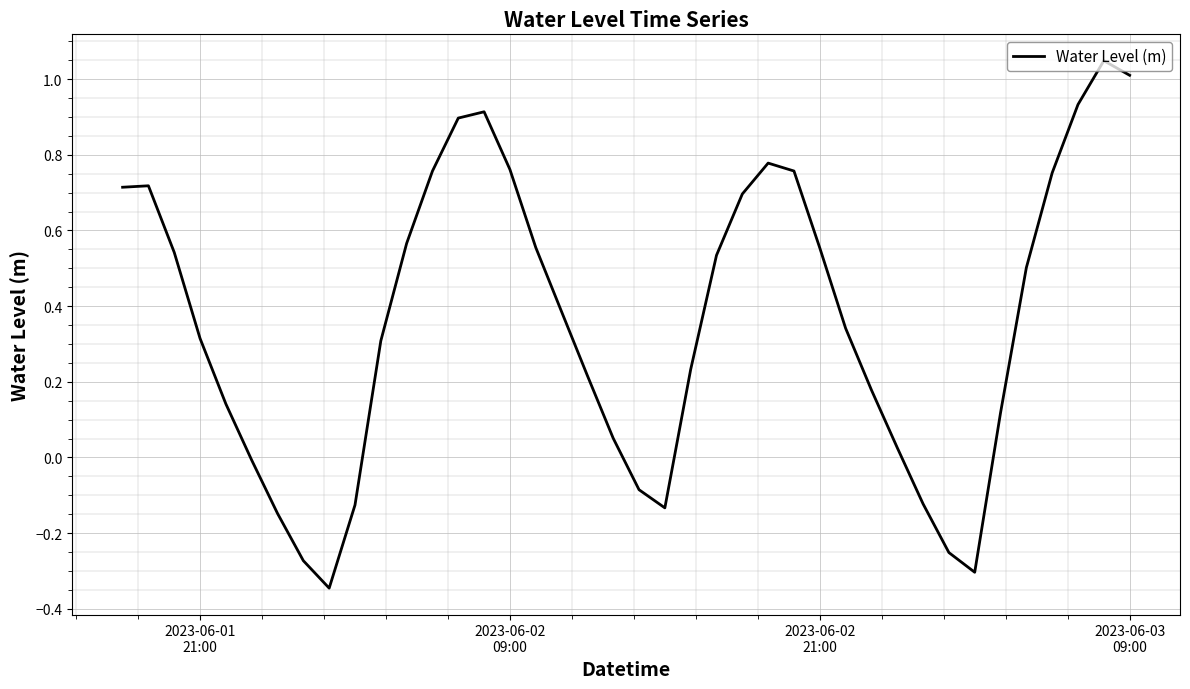

What is the difference between the maximum and minimum values?

1.4